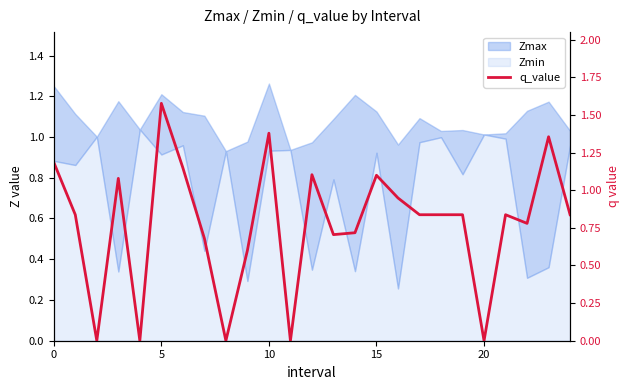

What is the difference between the maximum and minimum values?

1.6